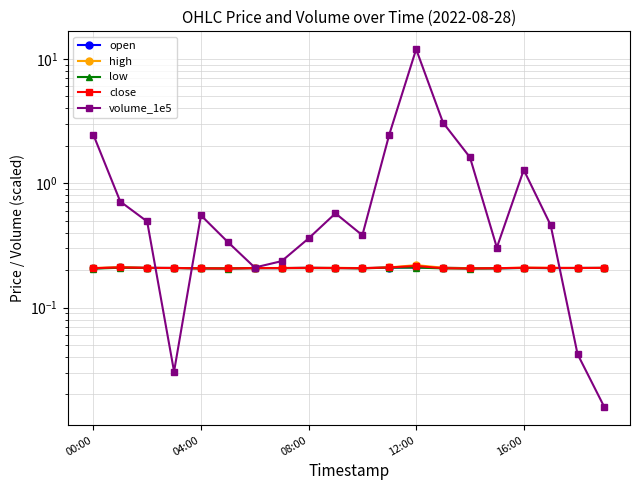

In low, how many points are lower than both neighbors (excluding endpoints)?

5